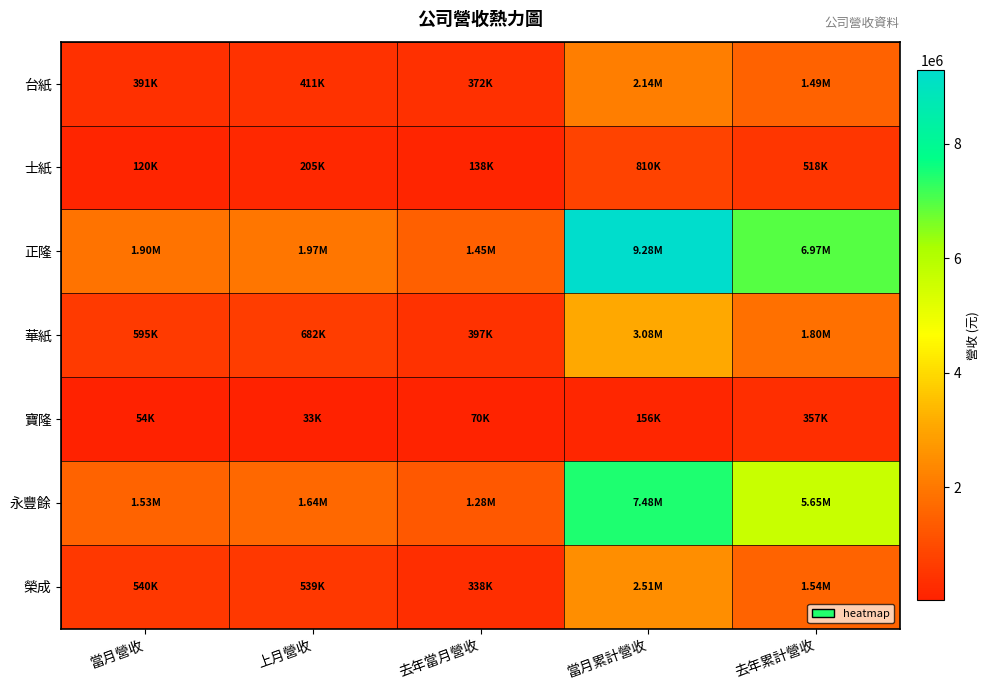

Between 去年累計營收 and 當月營收, which is larger?

去年累計營收